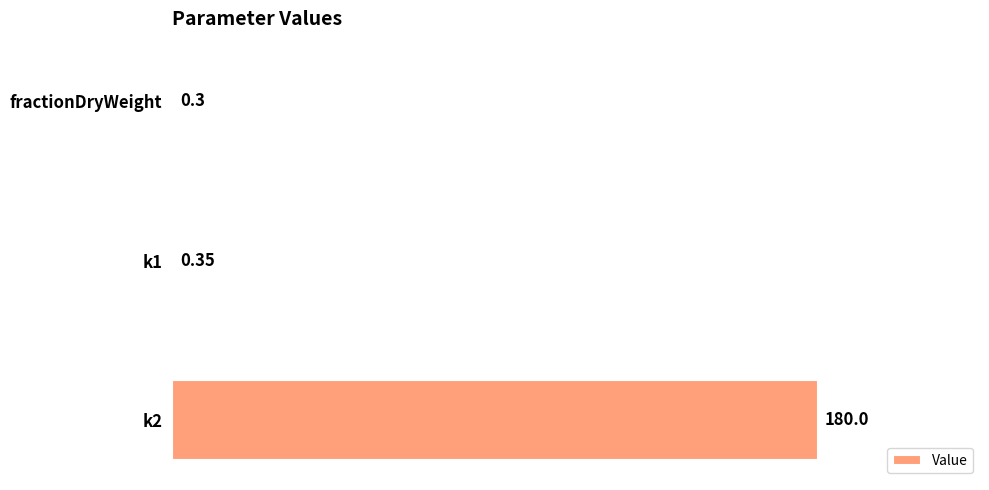

Between k2 and fractionDryWeight, which is larger?

k2